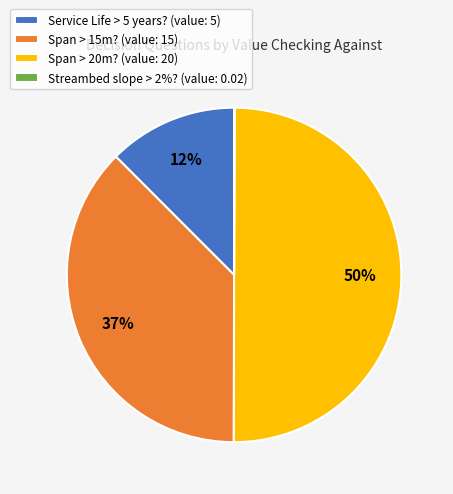

True or false: Service Life > 5 years? accounts for 12% of the total.

True